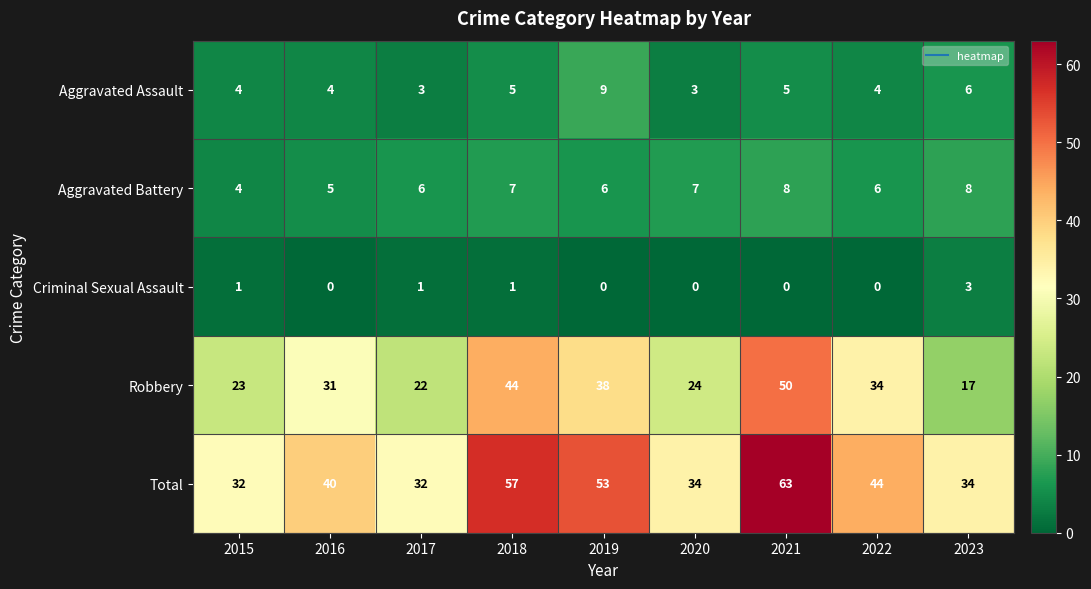

Where is Robbery nearest to the value 33?

2022